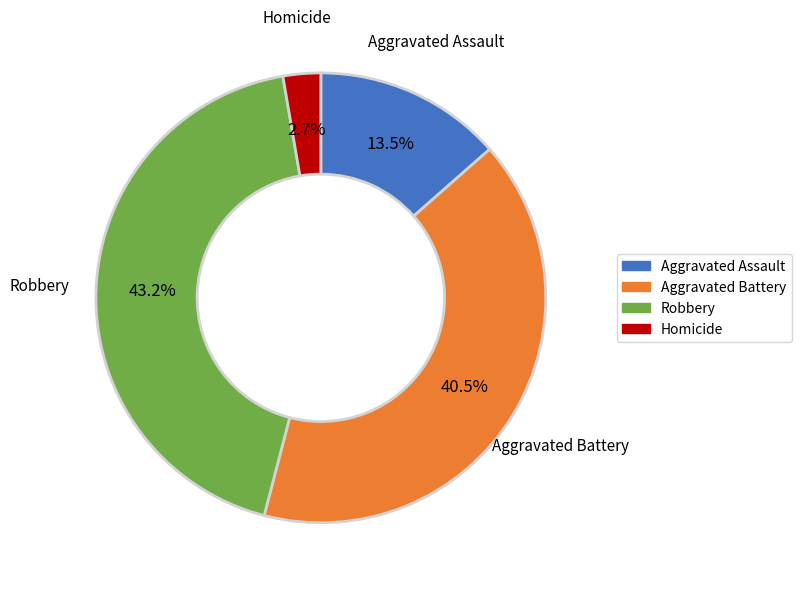

Approximately how many times larger is the value at Robbery compared to Aggravated Assault?

3.2